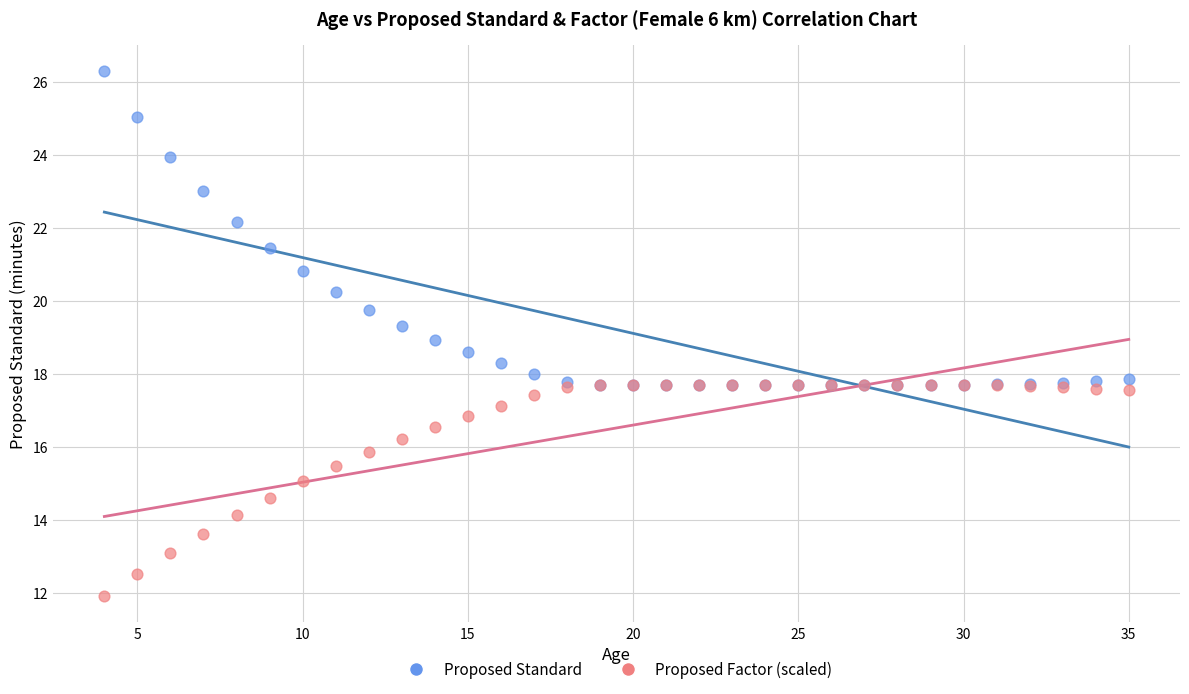

In the Proposed Standard series, what Y value is closest to 21?

20.8